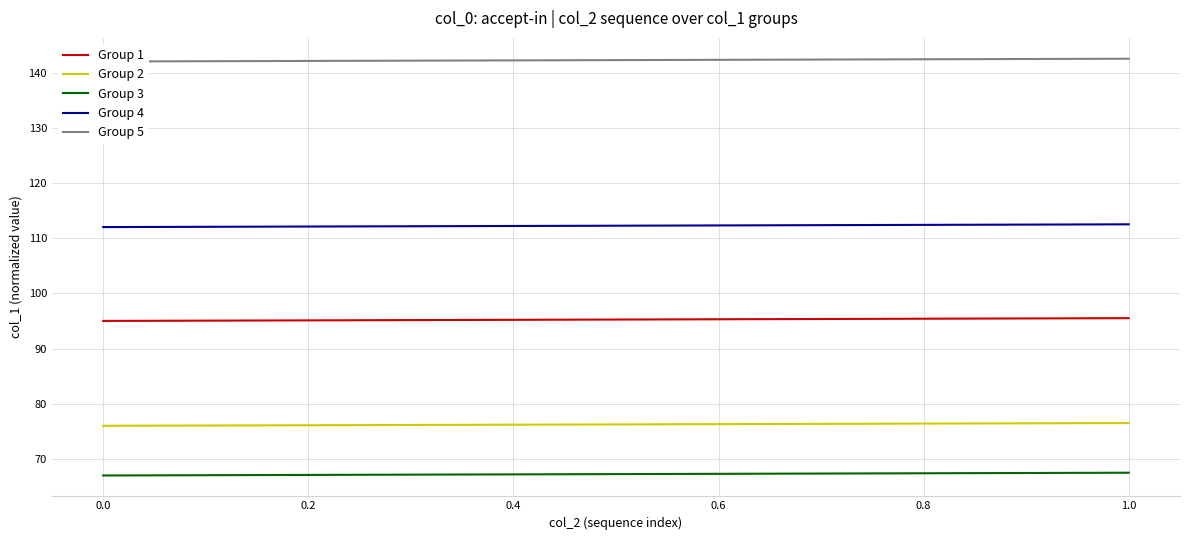

Which series has the largest total across all categories?

Group 5